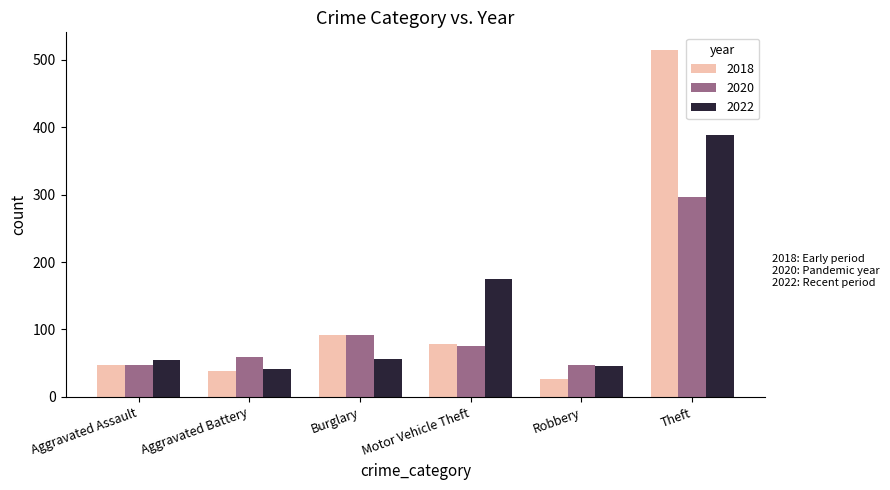

What is the total value across all series at Theft?

1199